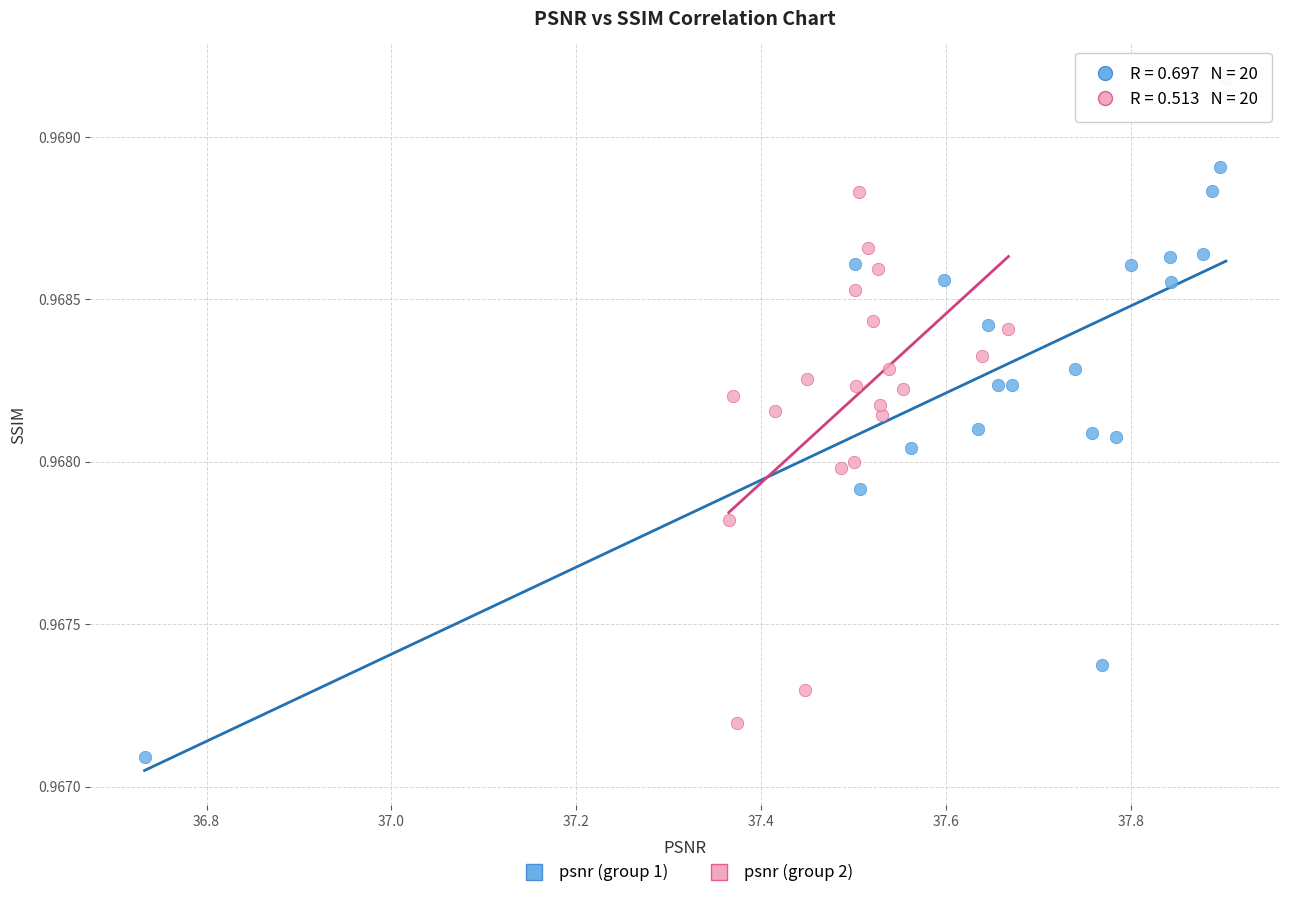

Which series reaches the minimum Y coordinate?

psnr (group 1)